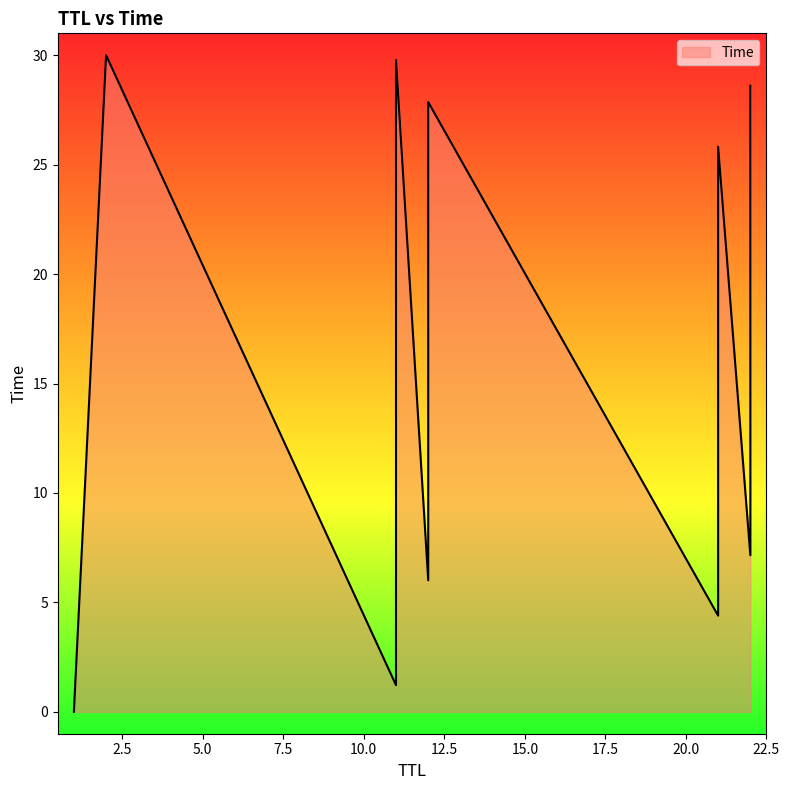

Which label corresponds to the largest value in the chart?

2